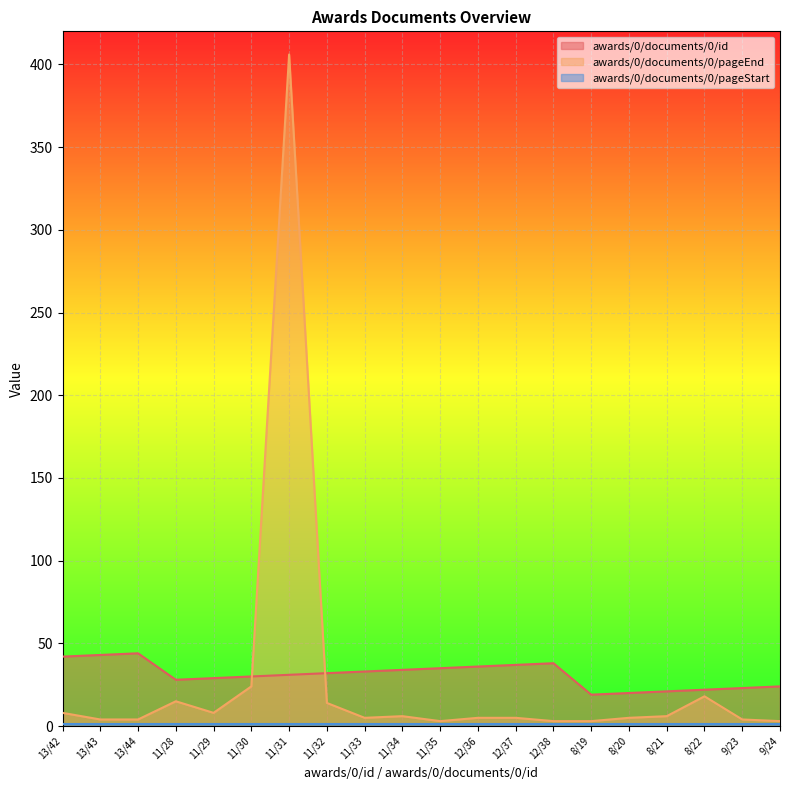

Is it true that awards/0/documents/0/pageEnd equals 5 at 12/37?

True